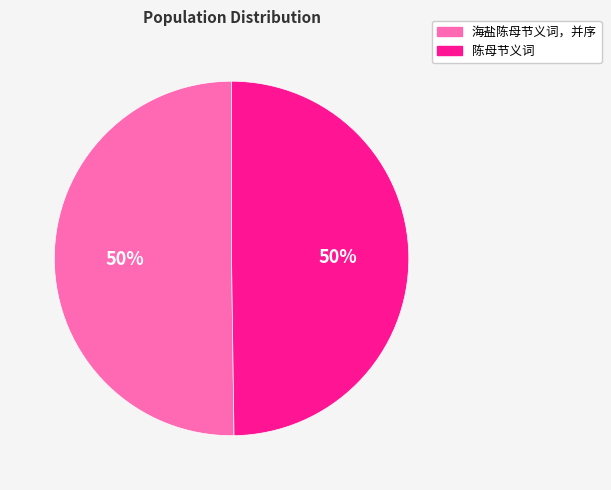

To the nearest percent, what is the combined percentage of 海盐陈母节义词，并序 and 陈母节义词?

100%